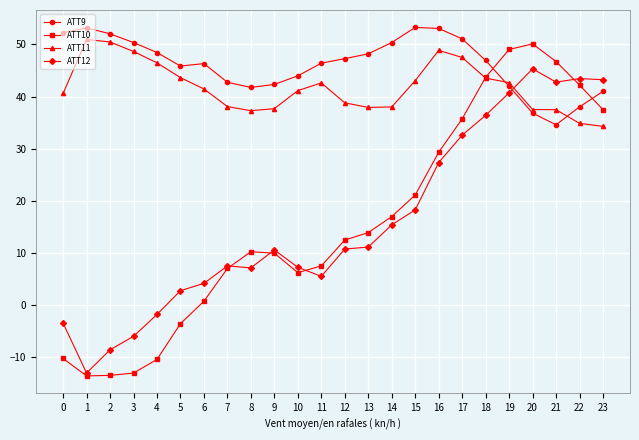

What is the spread (max minus min) of values at 1?

66.8